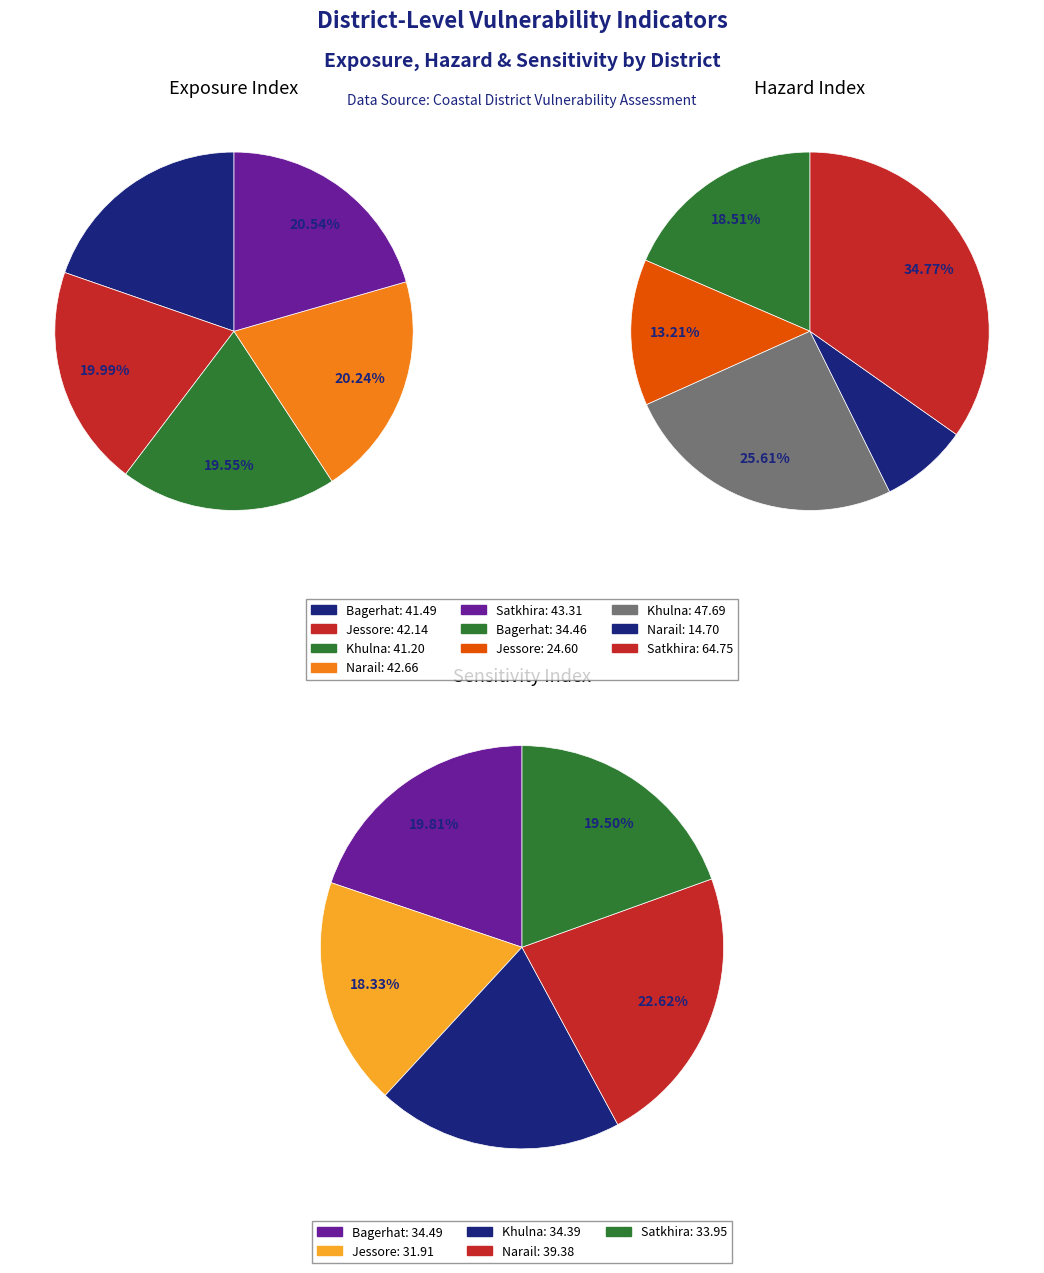

To the nearest percent, what portion does exposure_values represent?

20%